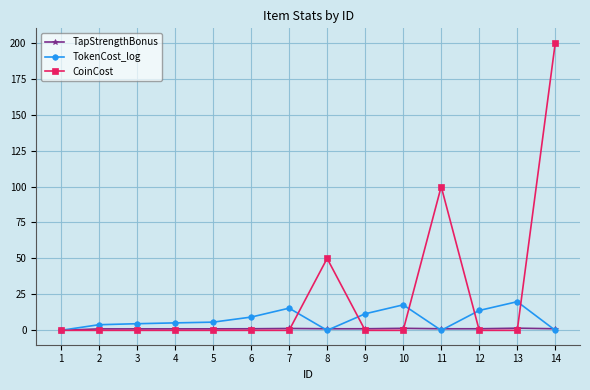

At which label is TokenCost_log closest to 9?

6